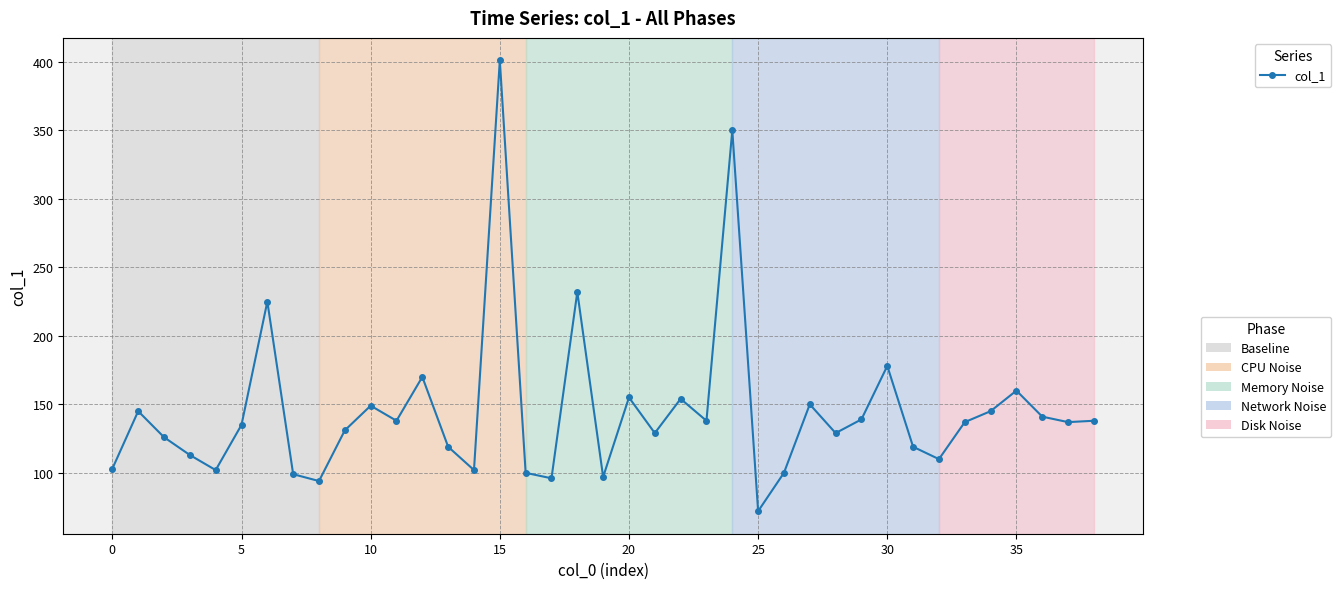

What is the greatest value displayed?

401